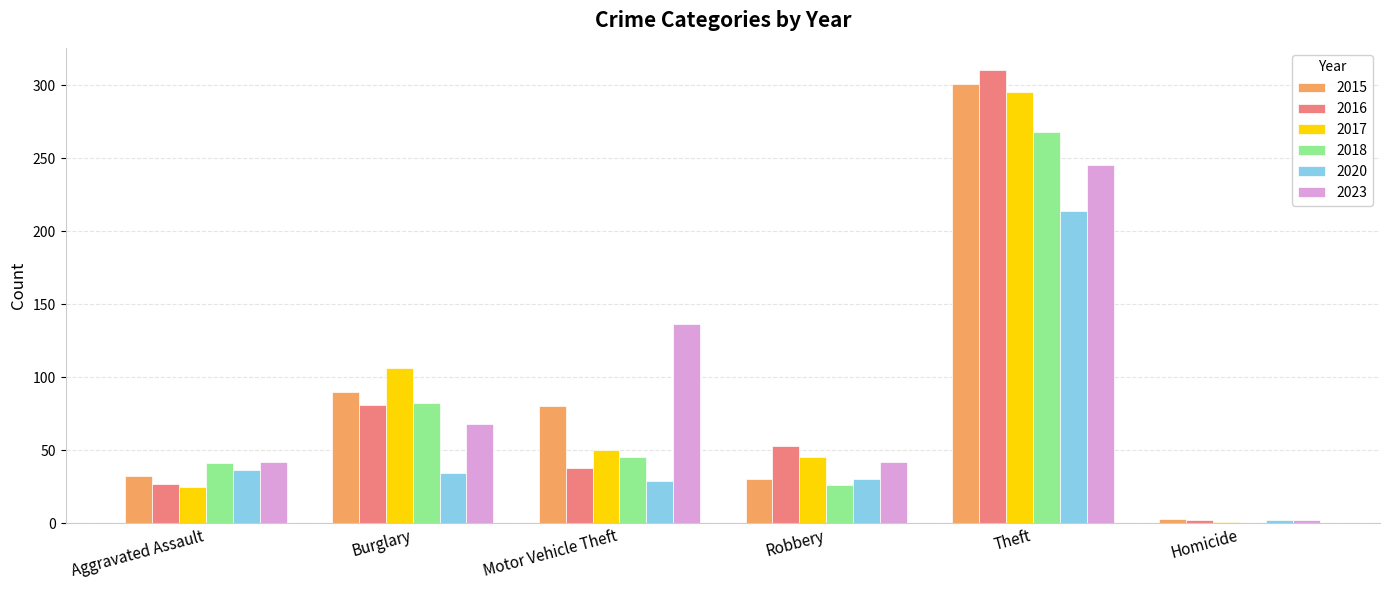

True or false: 2020 has a value of 21 at Burglary.

False